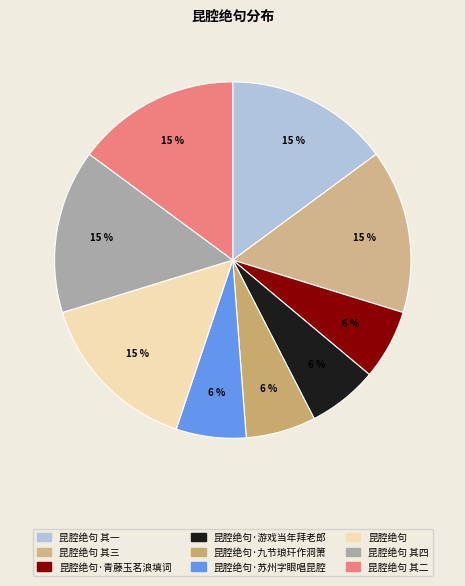

Count the number of slices in the pie.

9